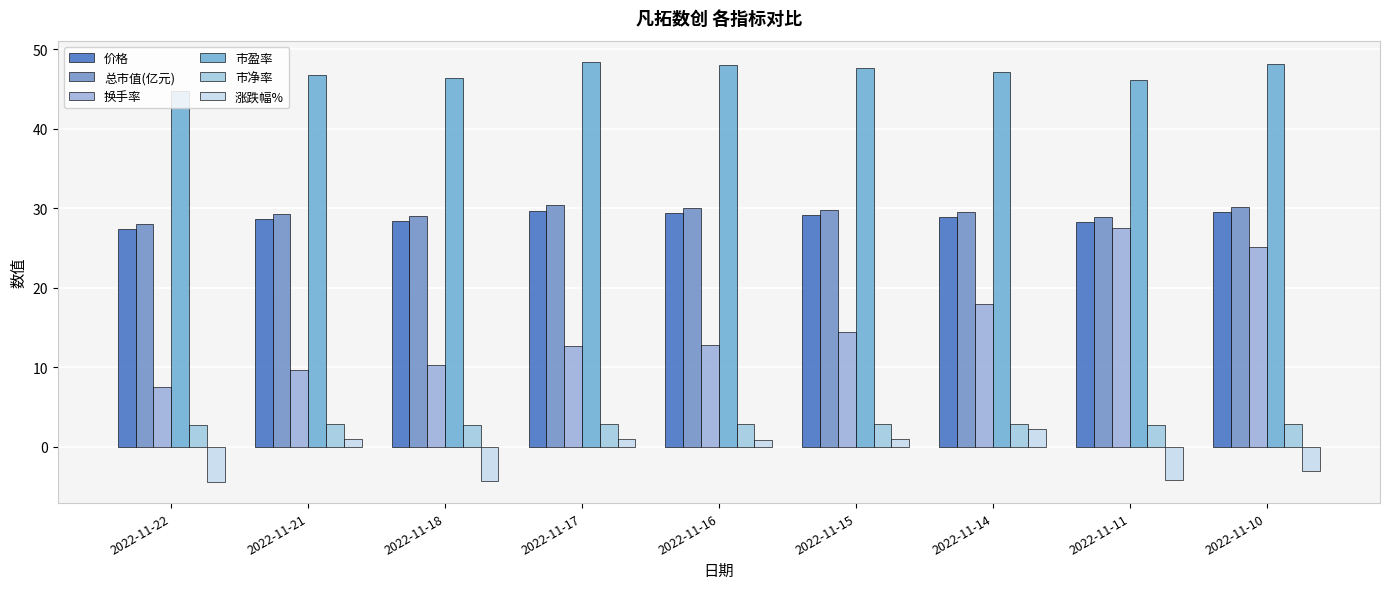

Which series has the largest total across all categories?

市盈率